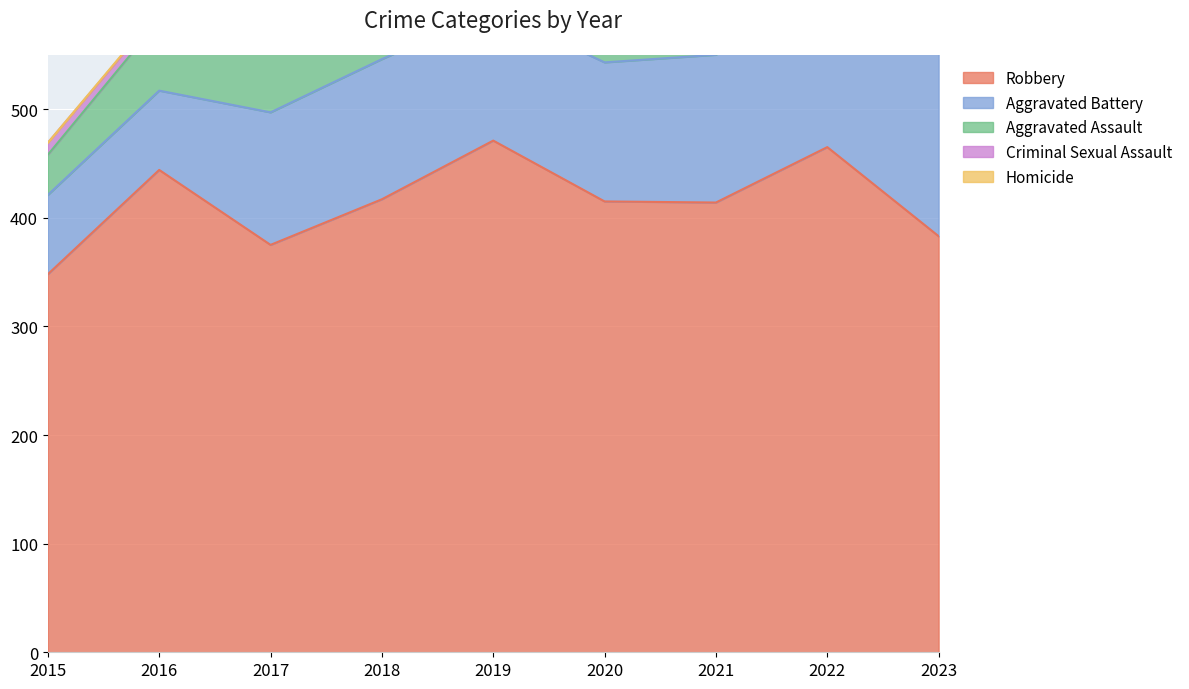

What is the difference between the second highest and second lowest values in the Robbery series?

90